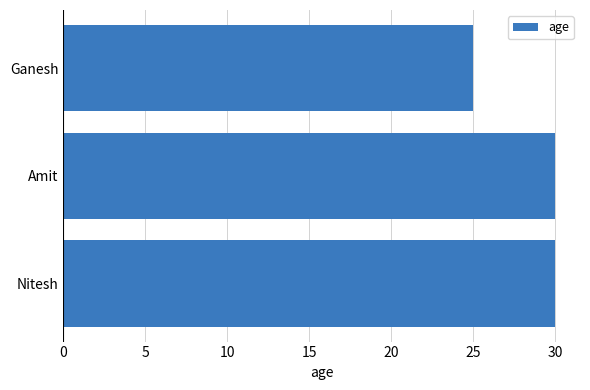

Reading bottom to top, extract all data points from this chart.

30	30	25